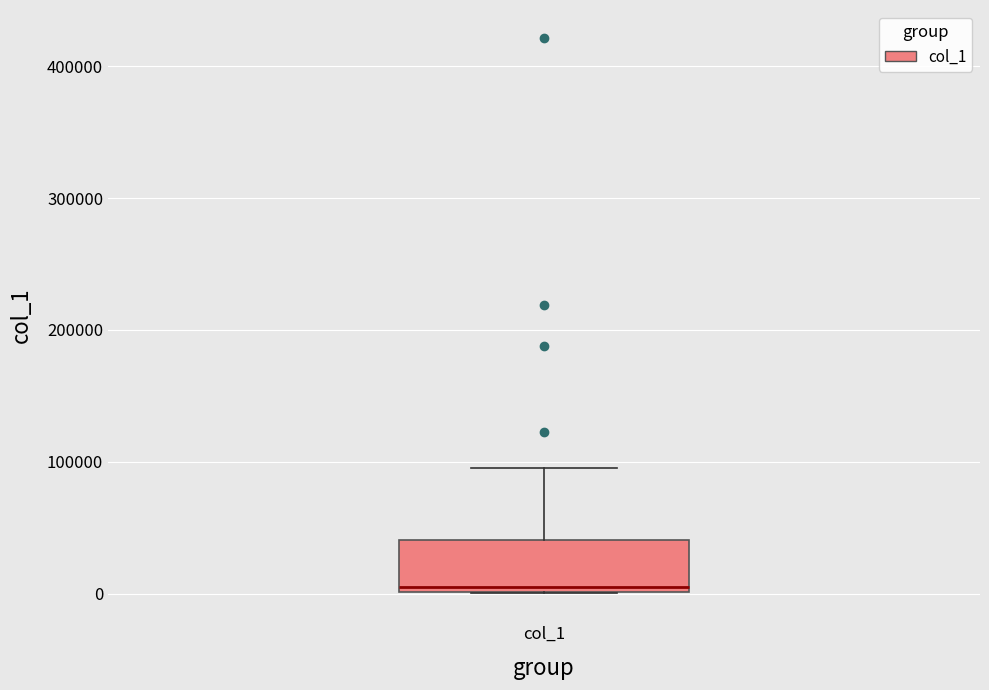

Transcribe this box plot: give where the median line is, the range the box spans, and where the two whiskers end, as read against the y-axis. The values are not printed on the chart, so give them approximately, as read against the axis.

median 0 (just above the box's lower edge), box 0 to 40000, whiskers 0 to 100000